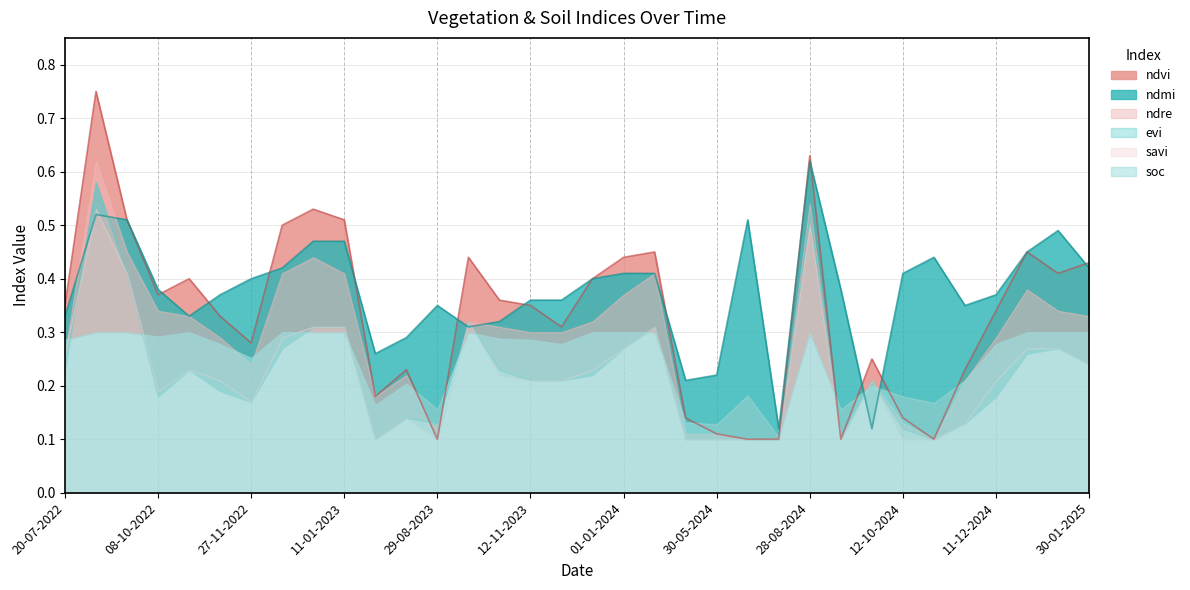

Which has a higher value, 27-11-2022 or 01-11-2024?

27-11-2022